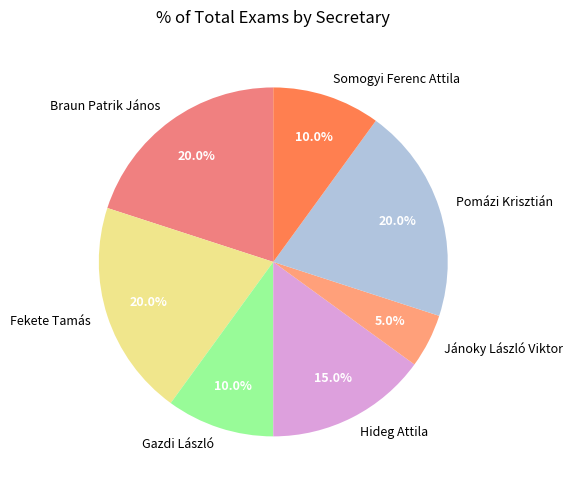

Is it true that Hideg Attila is 3% of the pie?

False